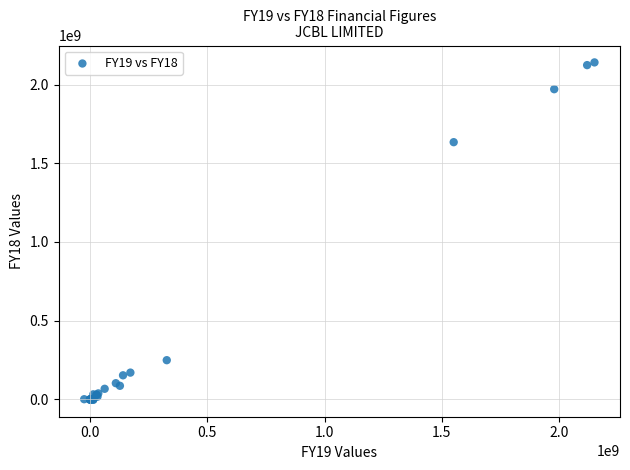

What Y value in the scatter plot is closest to 1068800078?

1633810057